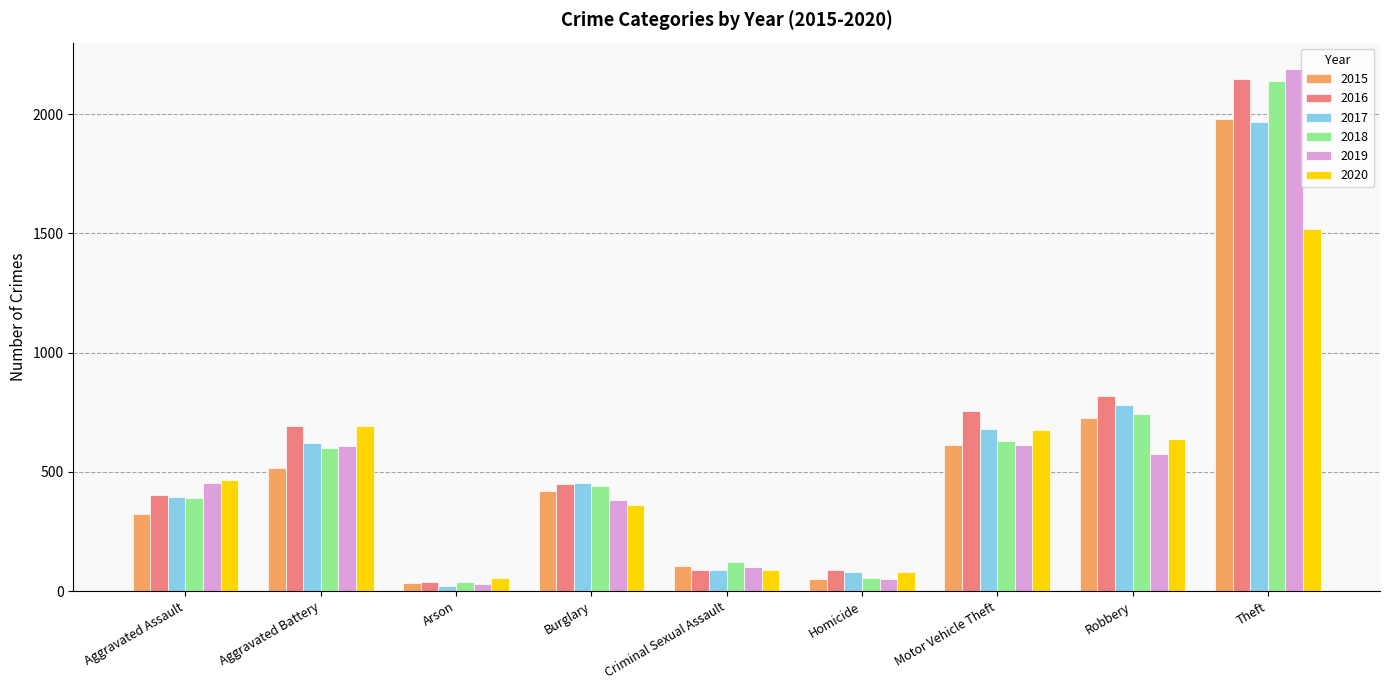

At which label is 2016 closest to 1094?

Robbery